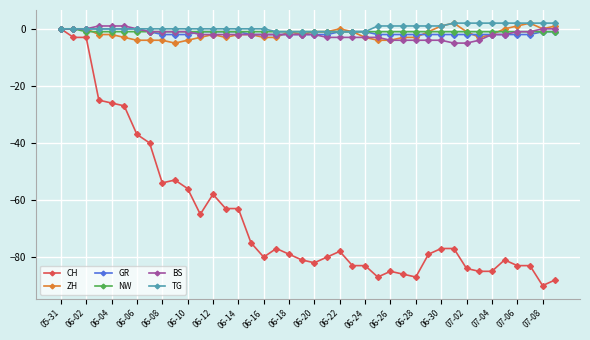

Which series has the widest spread of values?

CH